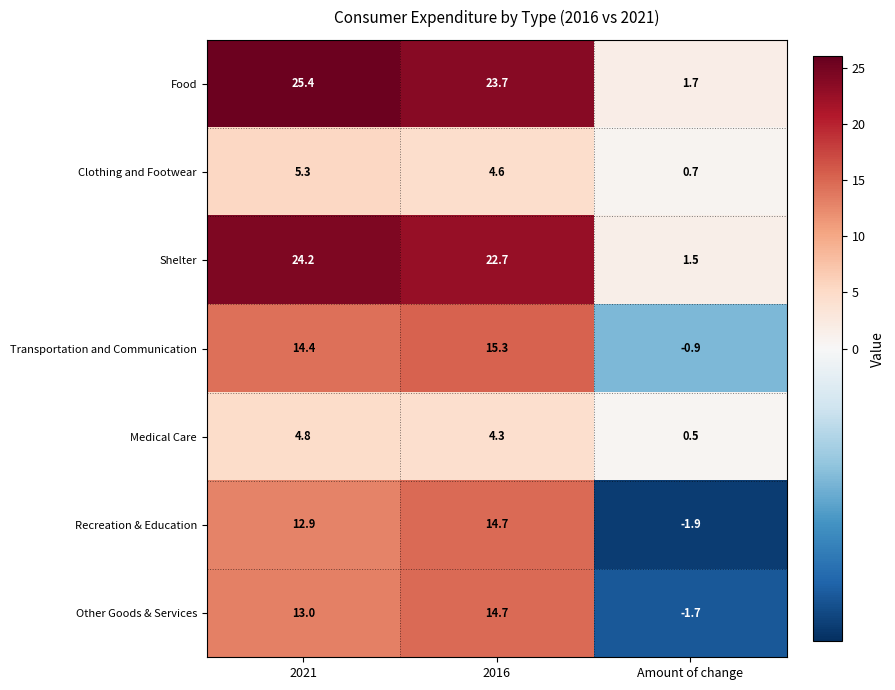

Which series has the widest spread of values?

Food